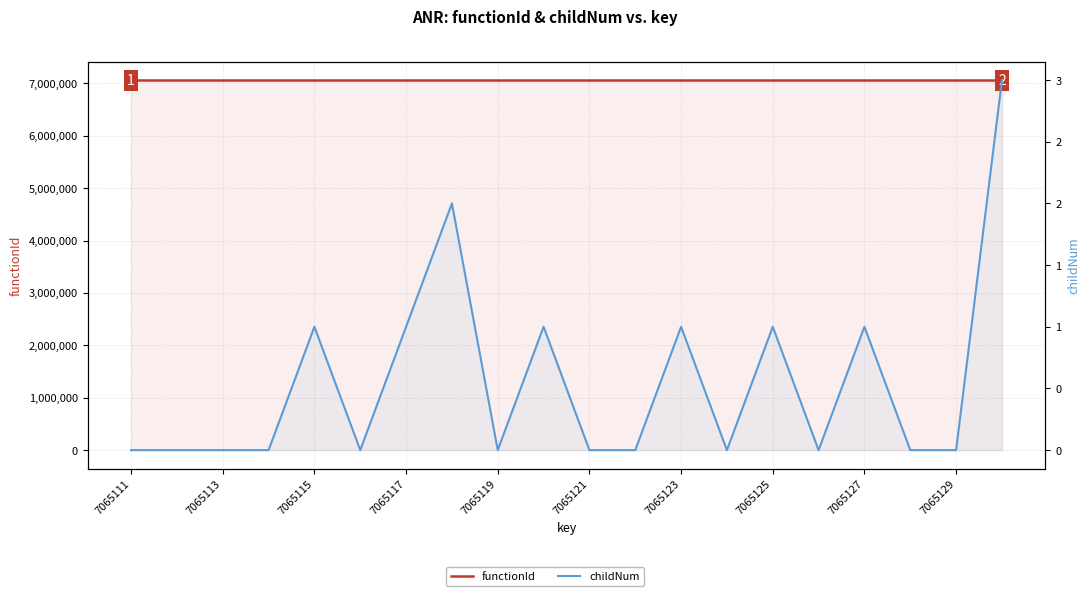

True or false: functionId has more than 2 points higher than both neighbors.

False